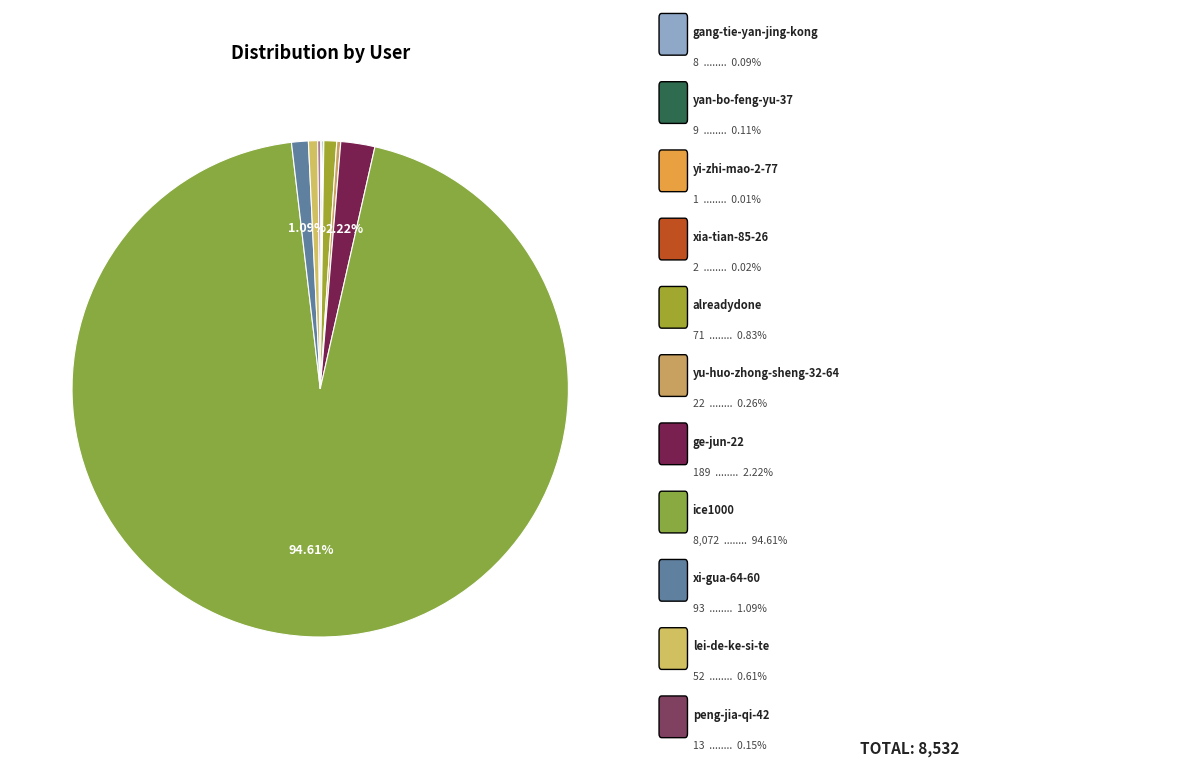

What is the majority slice?

ice1000